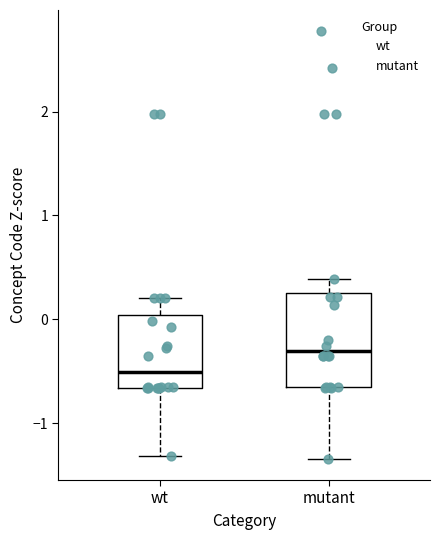

Reading left to right, transcribe this box plot: for each box, give where its median line is, the range the box spans, and where its two whiskers end, as read against the y-axis. The values are not printed on the chart, so give them approximately, as read against the axis.

wt: median -0.5, box -0.7 to 0.0, whiskers -1.3 to 0.2
mutant: median -0.3, box -0.7 to 0.3, whiskers -1.3 to 0.4